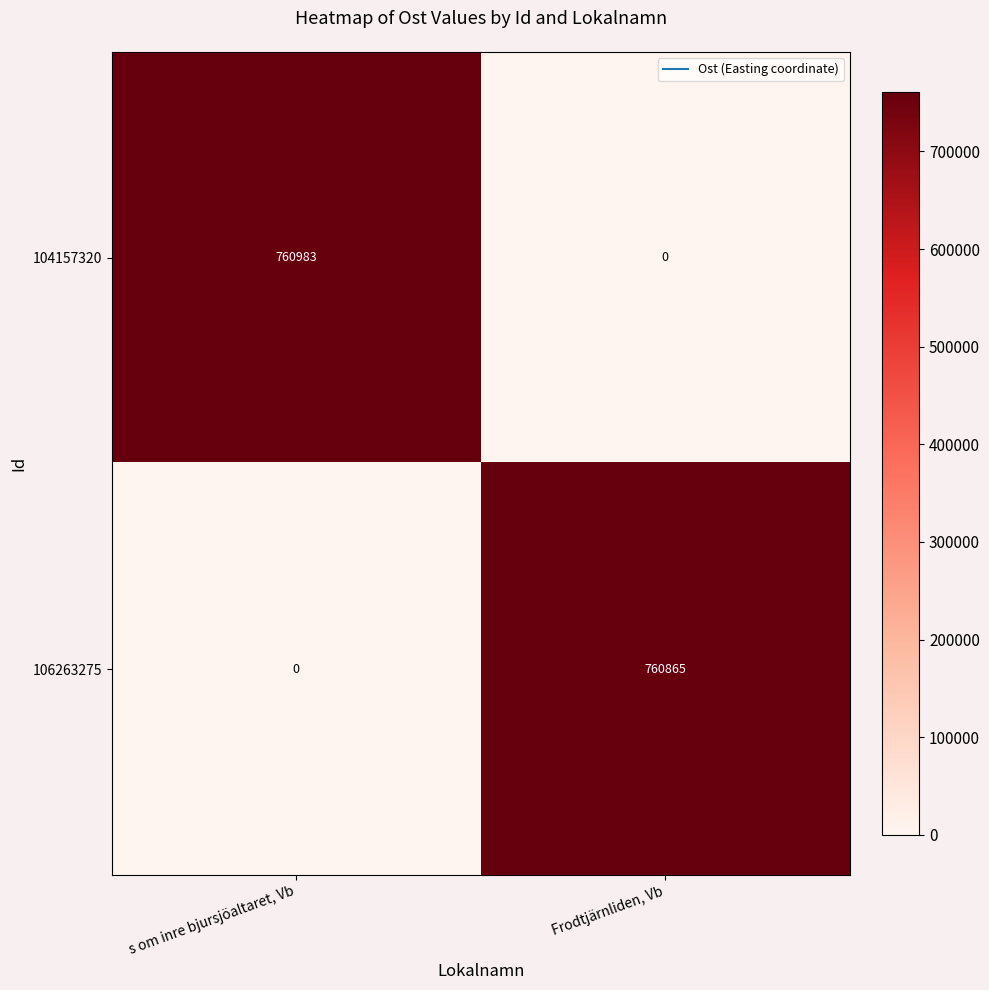

What is the total value across all series at Frodtjärnliden, Vb?

760865